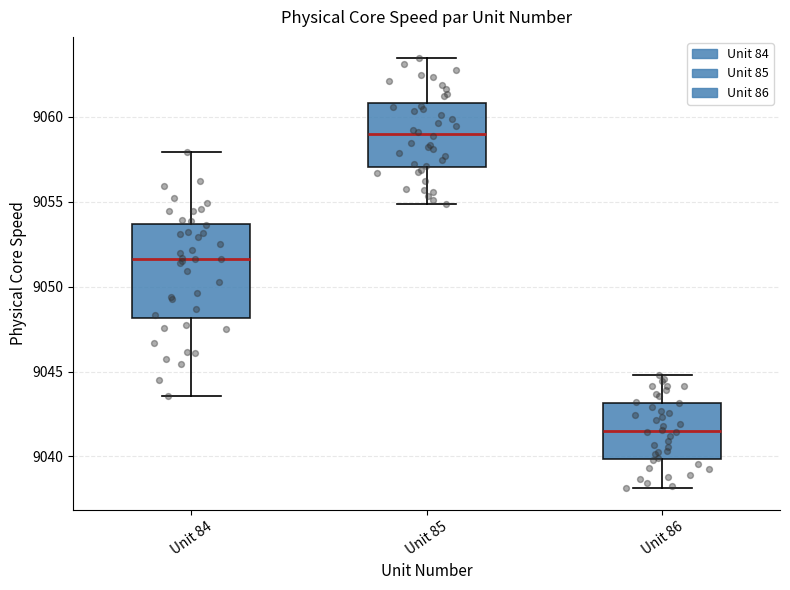

Which box has the lowest median line?

Unit 86